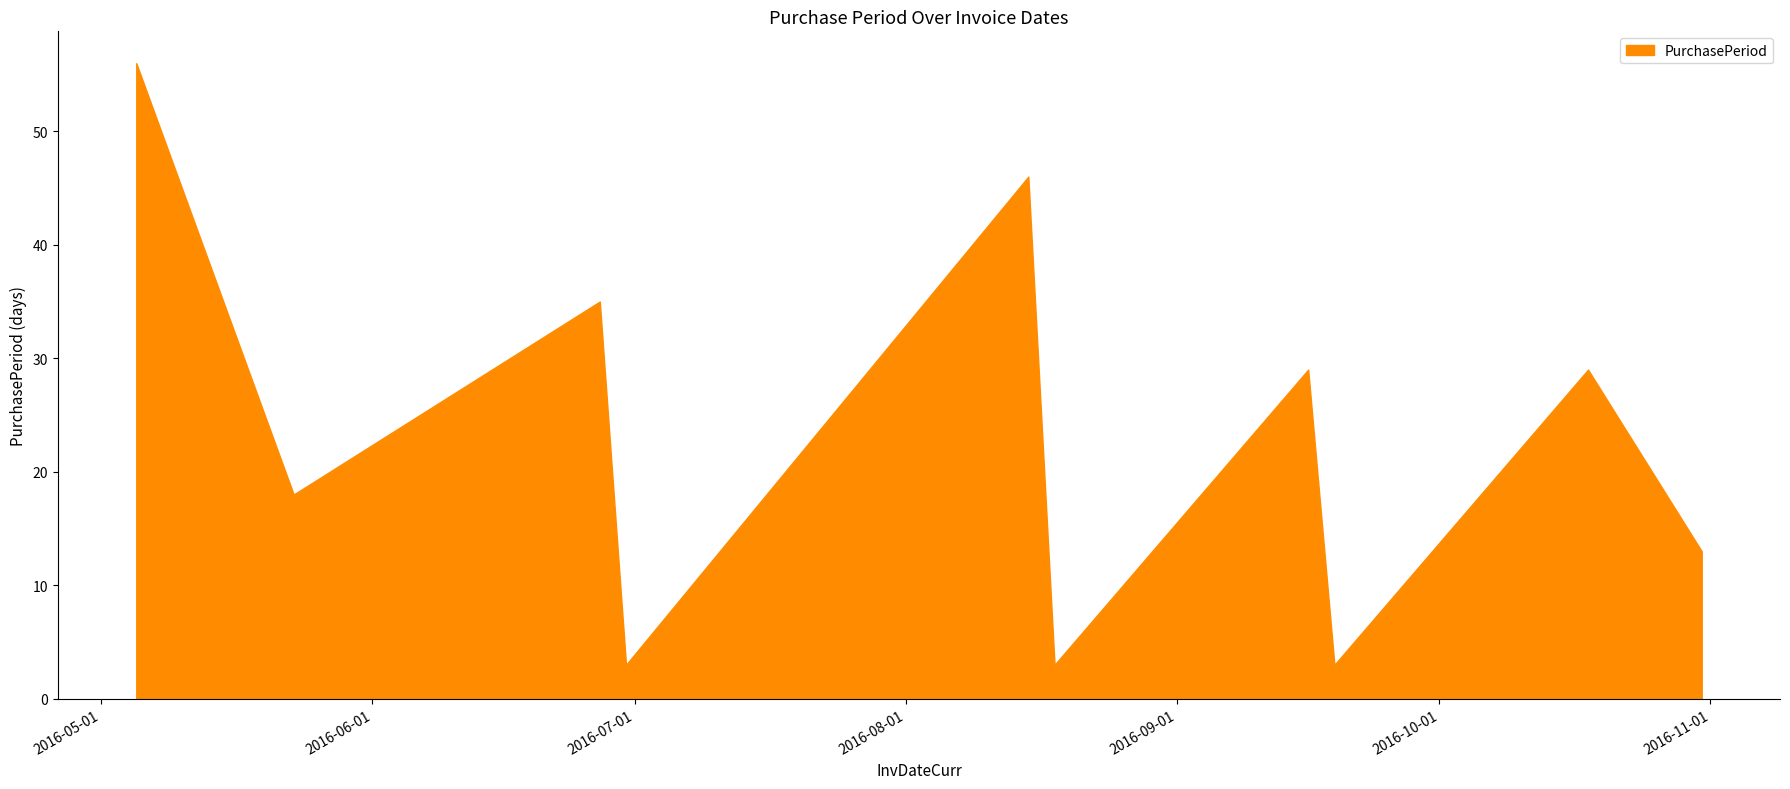

What is the difference between the maximum and minimum values?

53